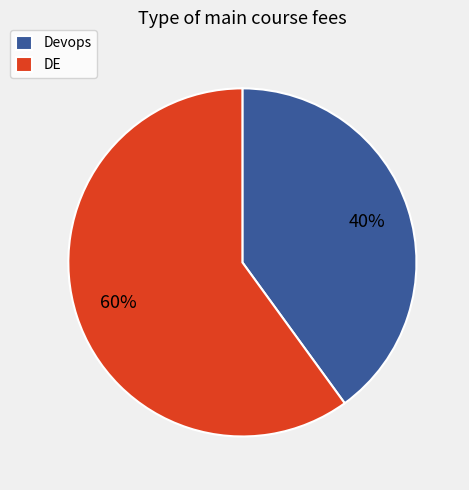

What percentage is the Devops slice, to the nearest percent?

40%